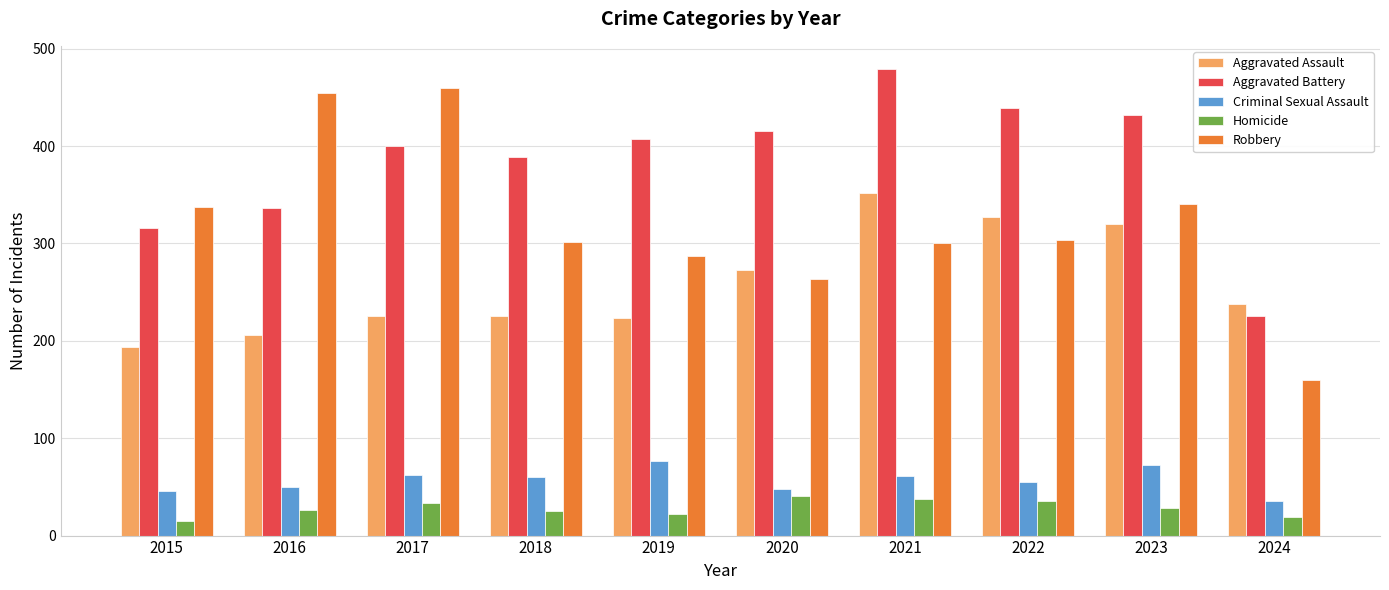

At which label does Criminal Sexual Assault reach its peak?

2019